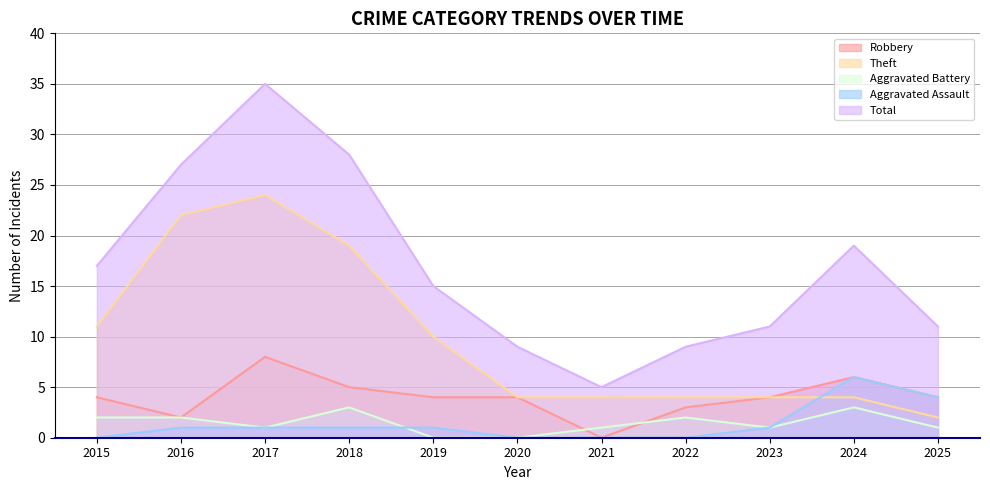

At which label does Total reach its minimum?

2021